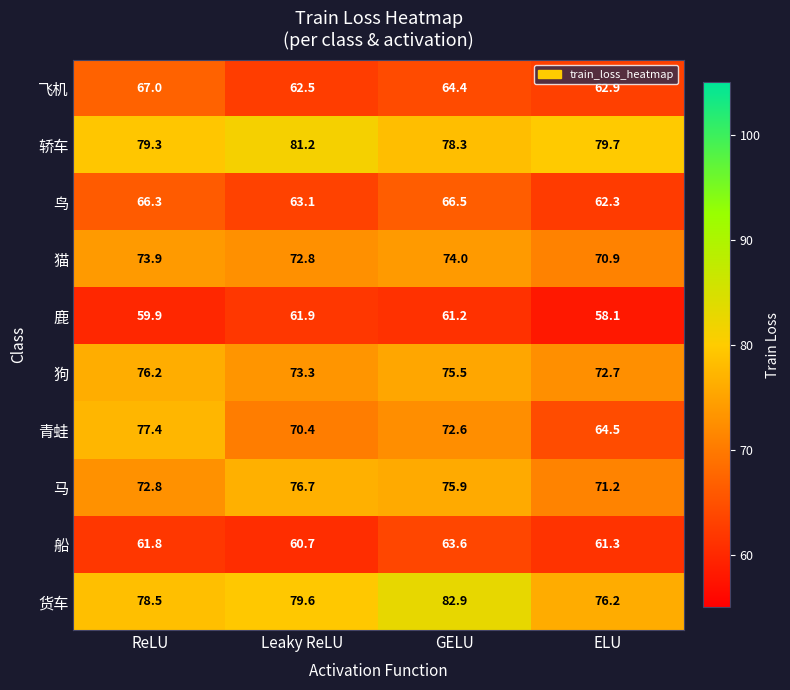

List the series in order of their peak value, highest first.

货车, 轿车, 青蛙, 马, 狗, 猫, 飞机, 鸟, 船, 鹿